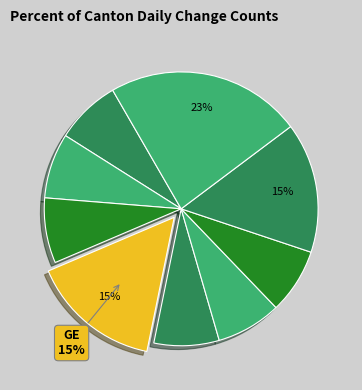

How many slices are in this pie chart?

9